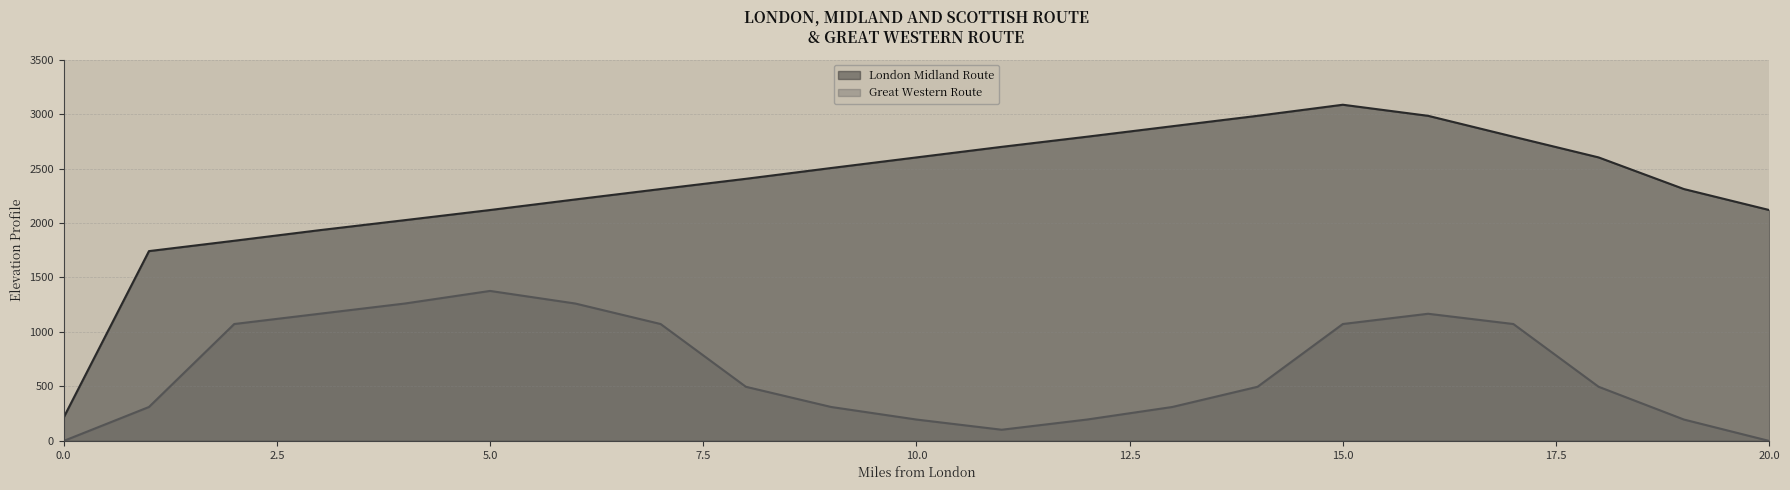

At which category does the chart reach its peak across all series?

15.0